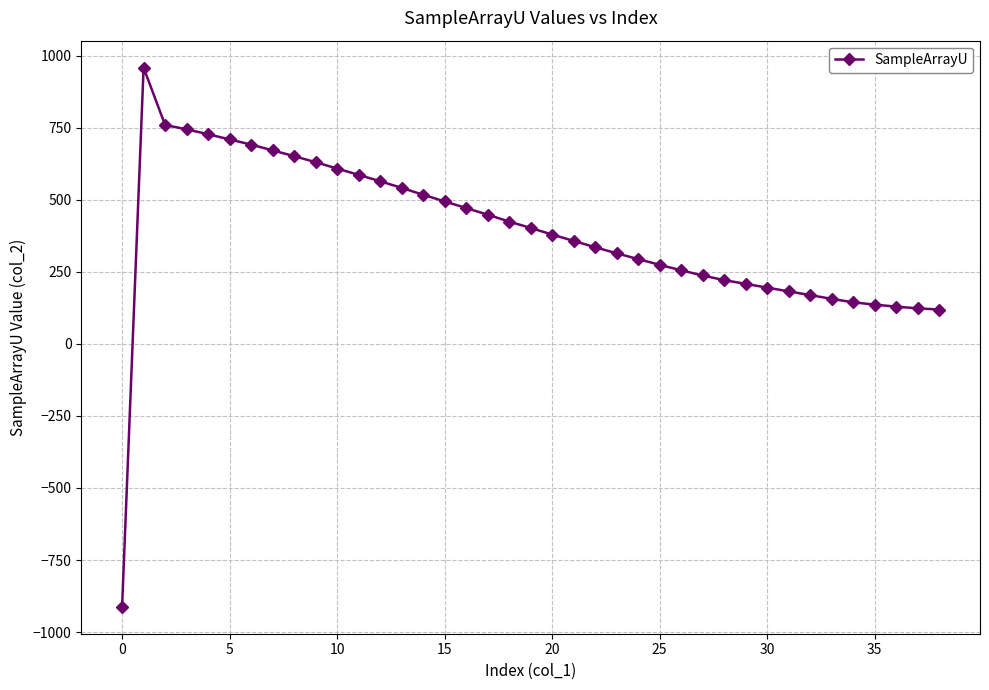

How many lines are shown in the chart?

1